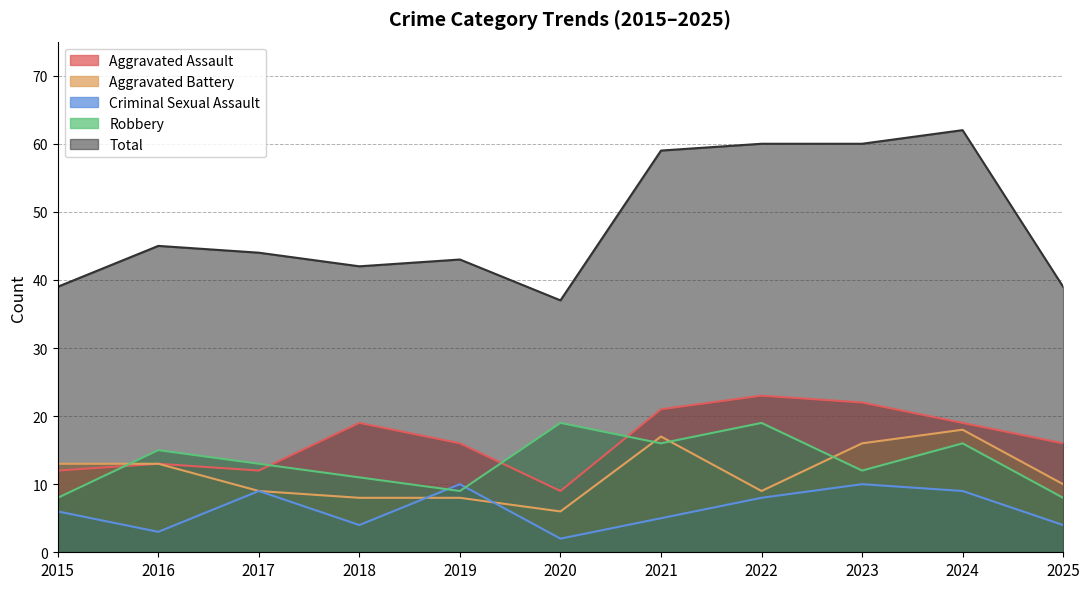

Reading left to right, what are all the values shown in this chart?

Aggravated Assault: 12	13	12	19	16	9	21	23	22	19	16
Aggravated Battery: 13	13	9	8	8	6	17	9	16	18	10
Criminal Sexual Assault: 6	3	9	4	10	2	5	8	10	9	4
Robbery: 8	15	13	11	9	19	16	19	12	16	8
Total: 39	45	44	42	43	37	59	60	60	62	39